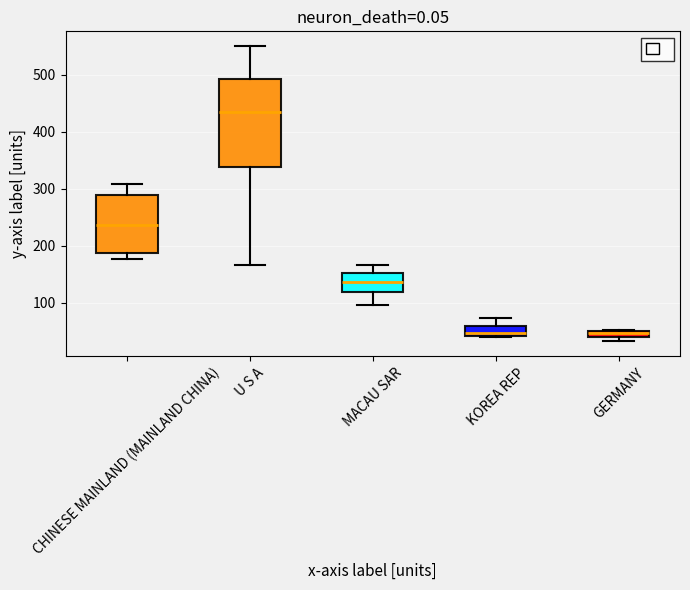

Which box has the highest median line?

U S A